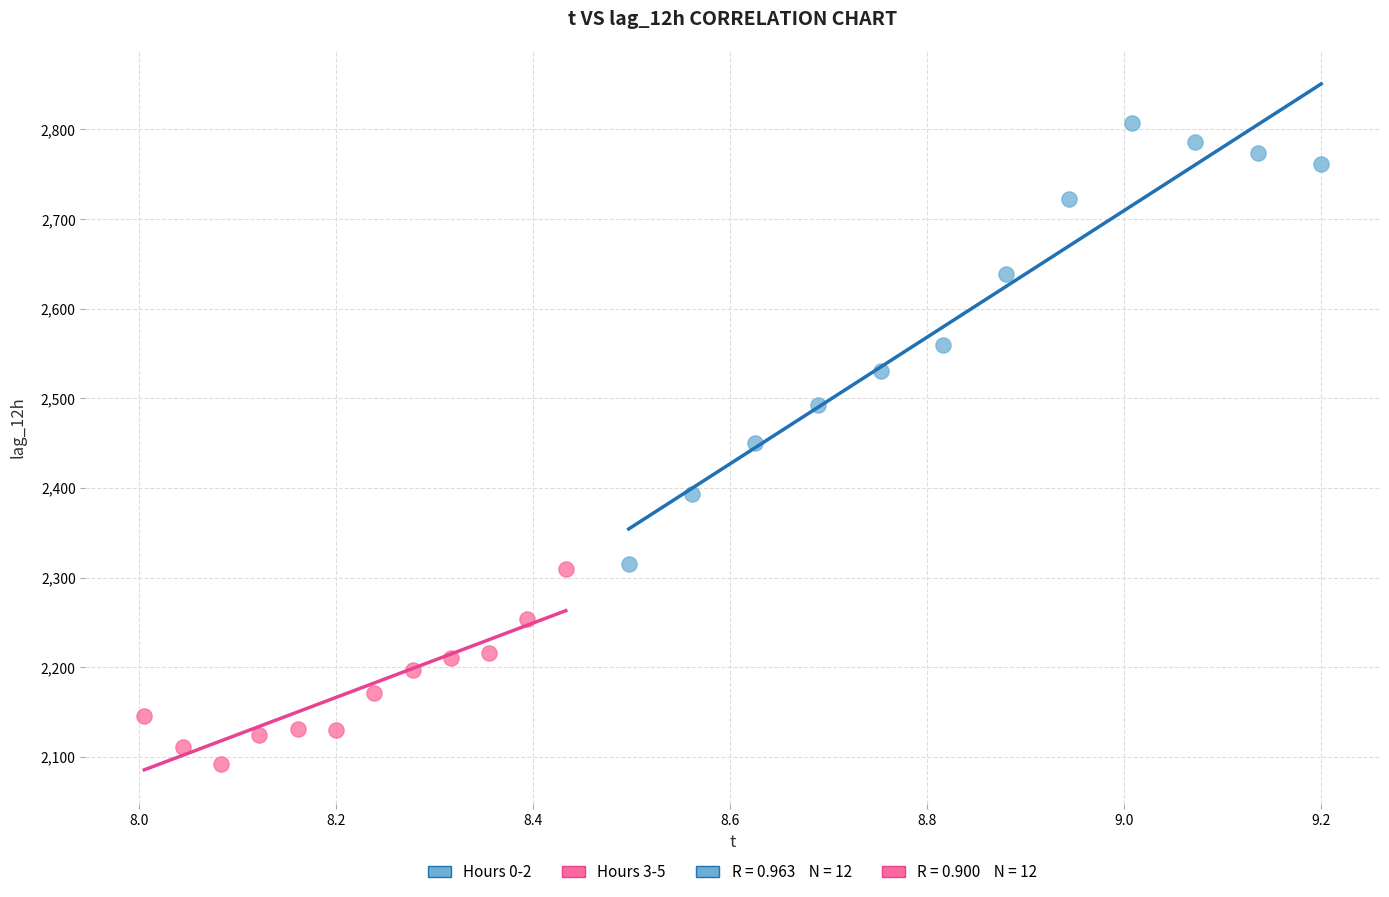

Which series reaches the minimum Y coordinate?

Hours 3-5